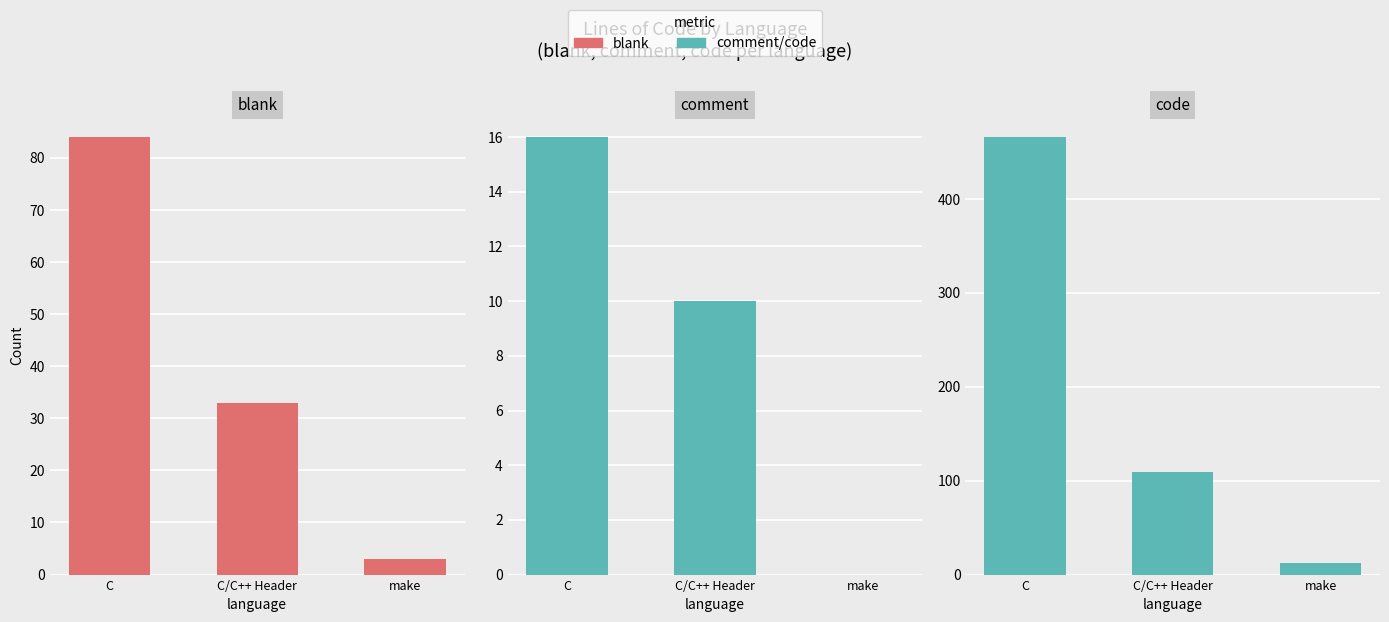

What is the spread (max minus min) of values at make?

12